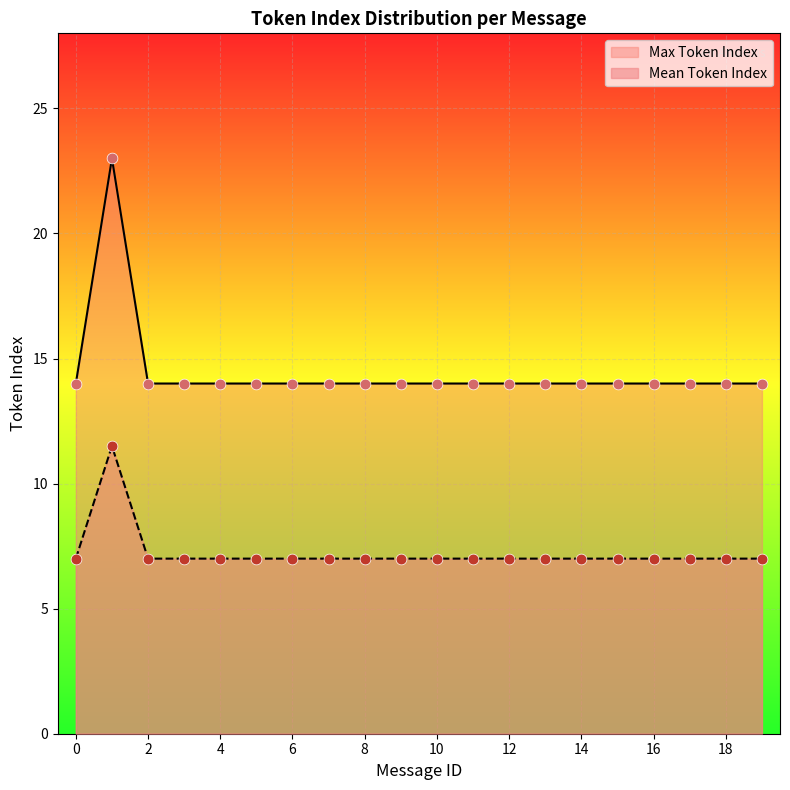

Is the value of Max Token Index at 16 greater than the value of Mean Token Index at 12?

Yes